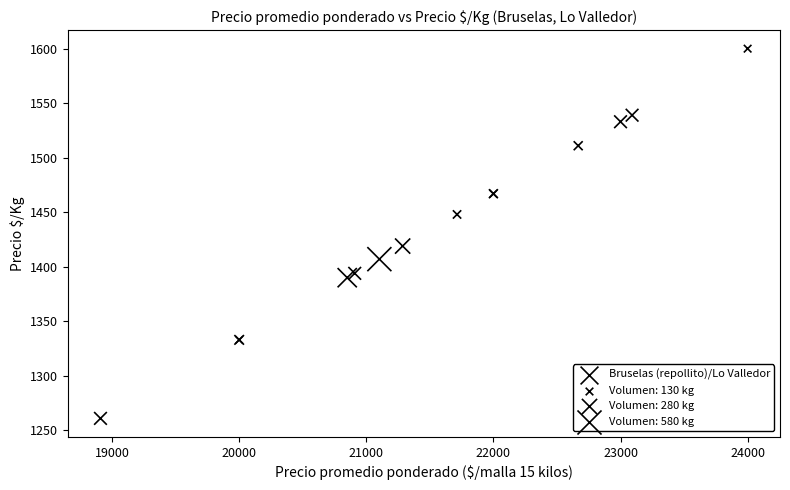

What Y value in the scatter plot is closest to 1430?

1419